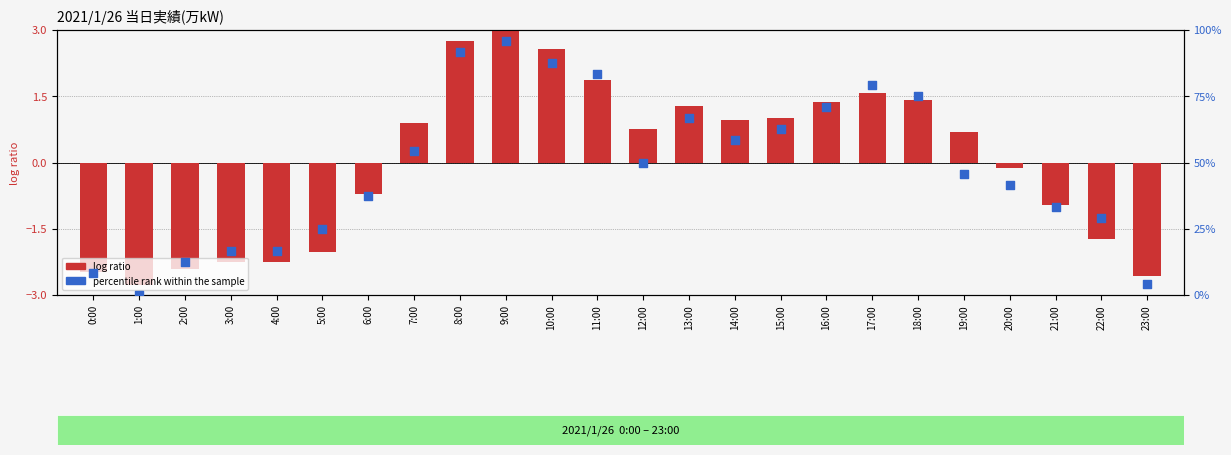

At how many categories does at least one series exceed 1?

23